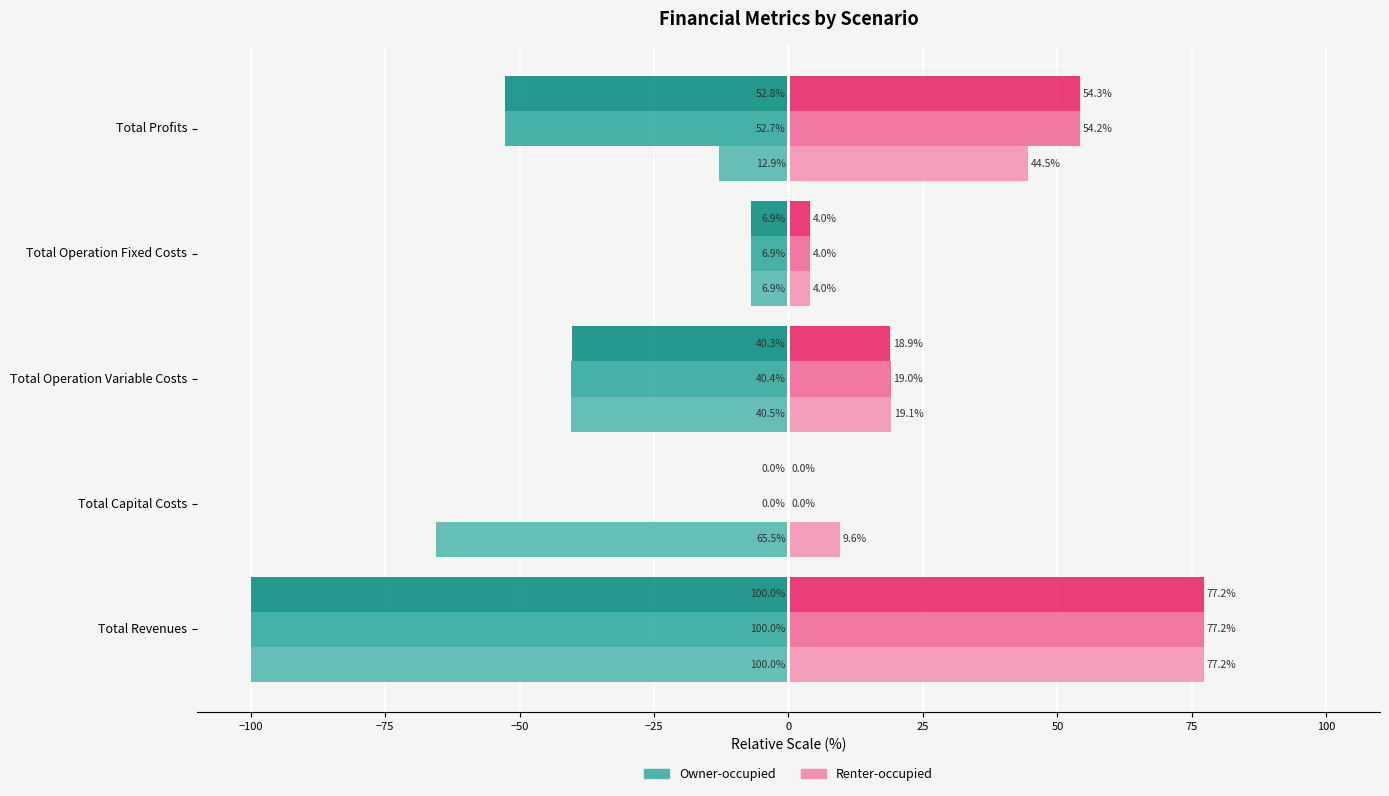

Which label corresponds to the largest value in the chart?

Total Revenues